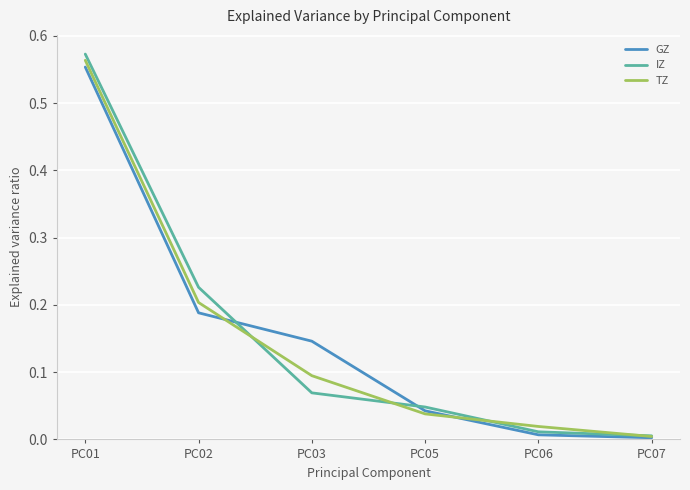

At which category is the sum across all series the highest?

PC01